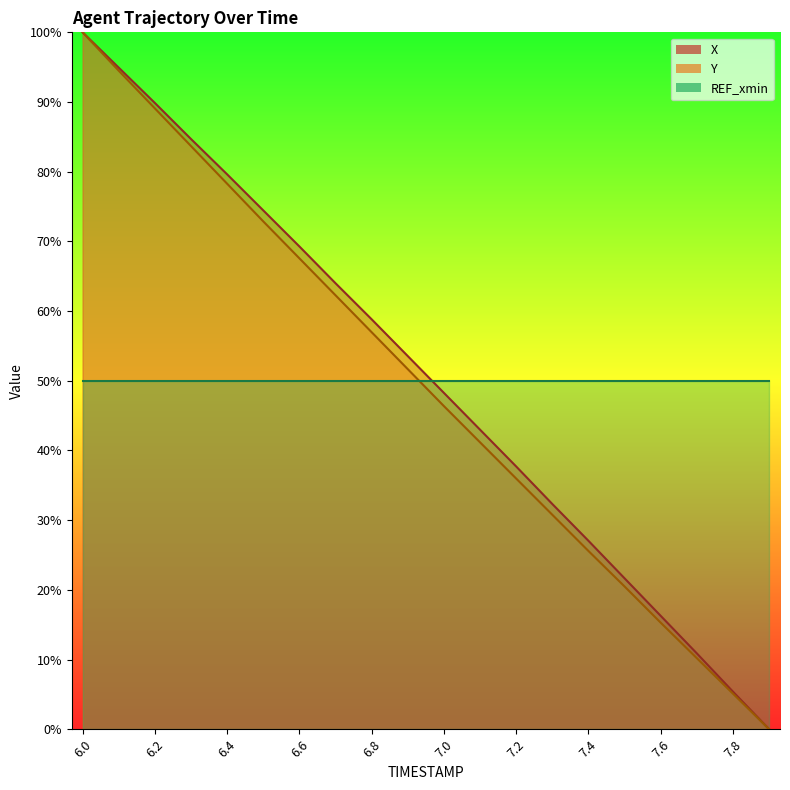

What is the sum of all X values?

1011.6